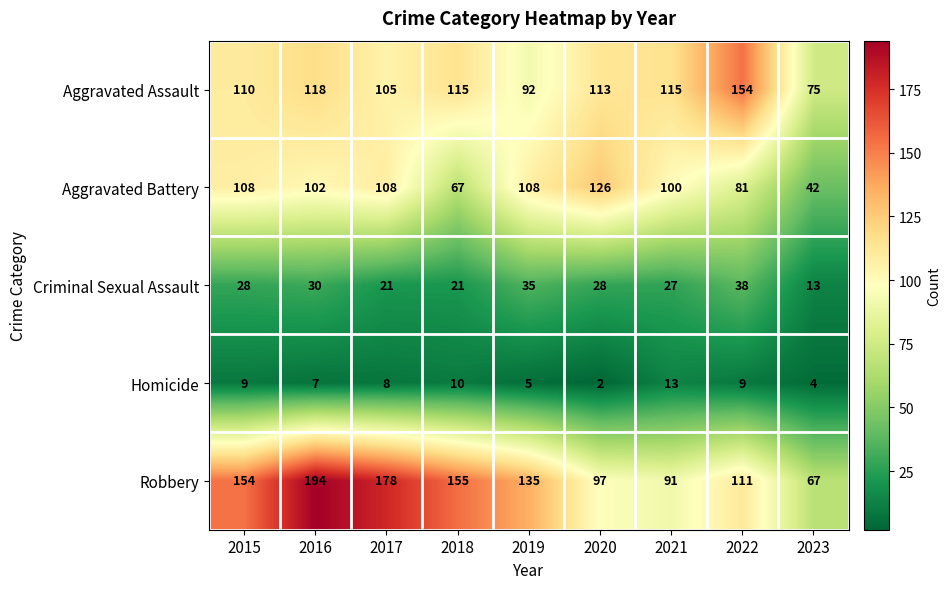

What is the sum of all Robbery values?

1182